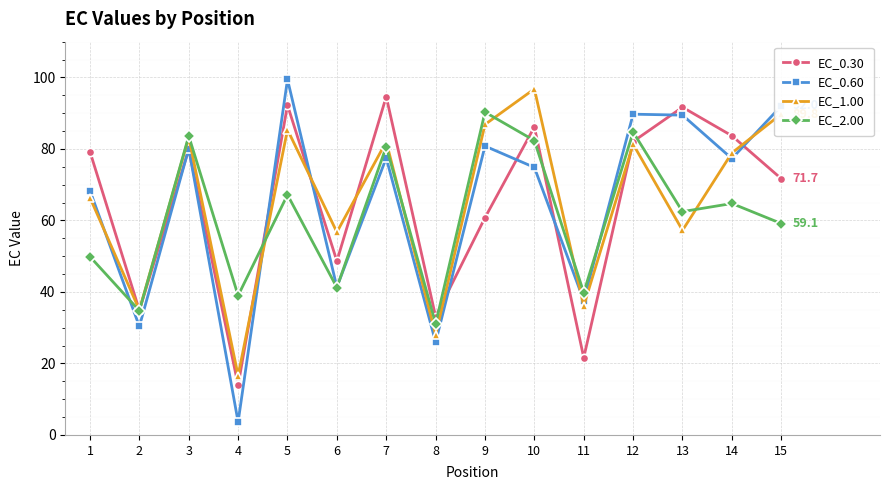

What is the value of the EC_0.60 point at the 14th from the left?

77.3